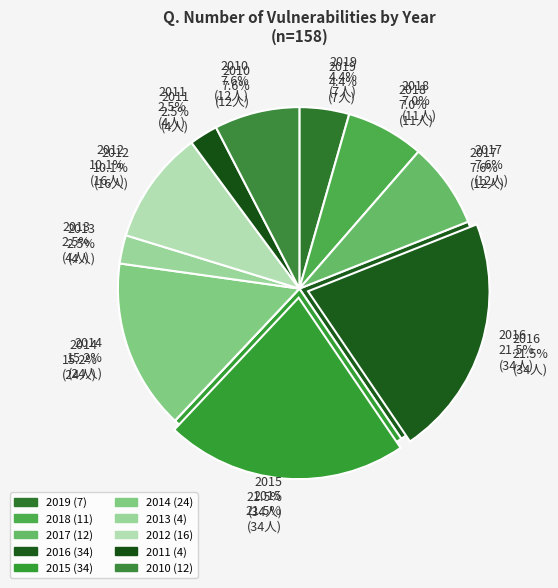

Which category has the smallest portion of the pie?

2013